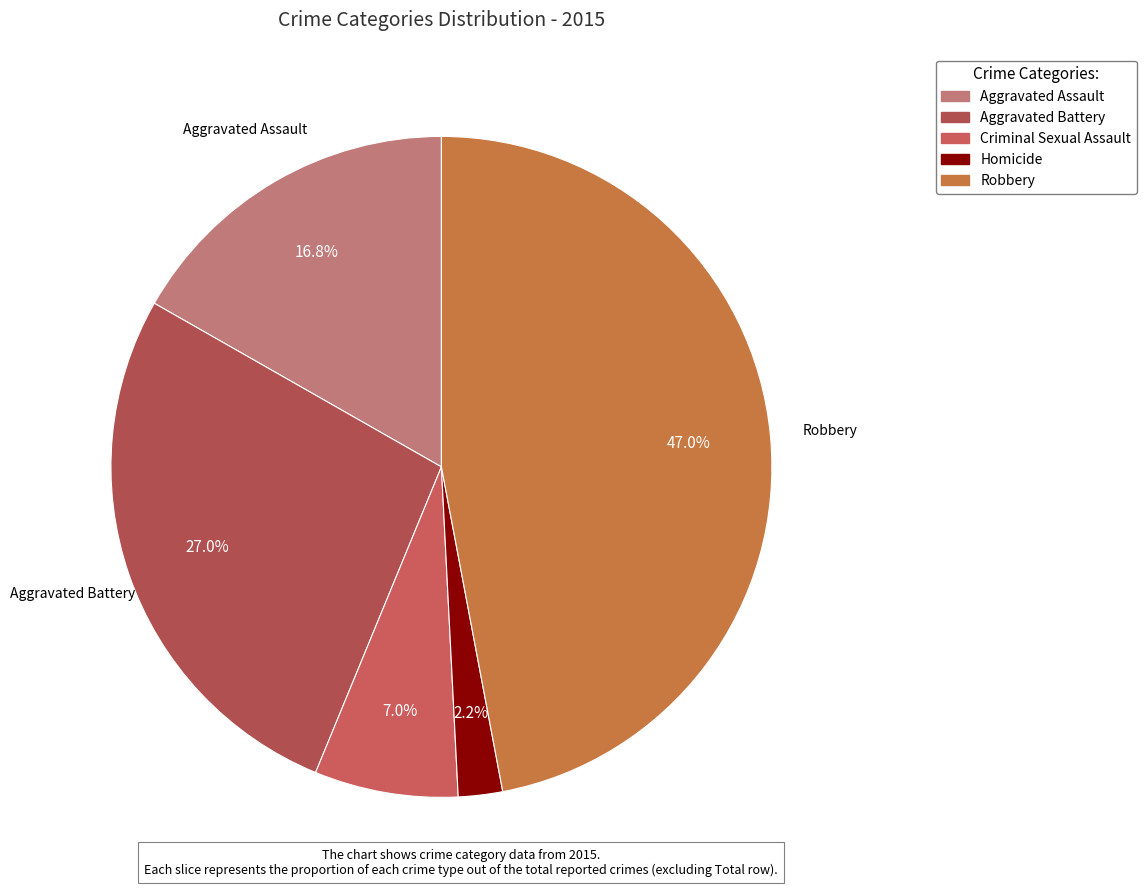

Approximately how many times larger is the value at Robbery compared to Aggravated Battery?

1.7